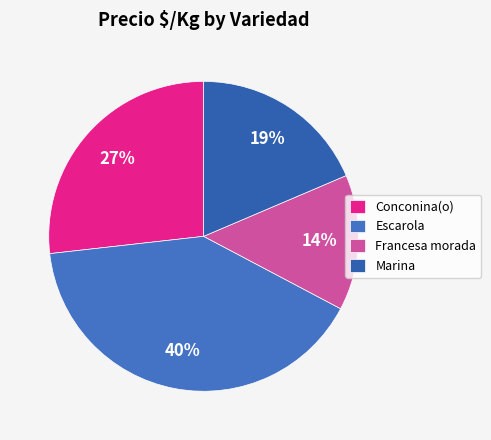

How many segments does this pie chart have?

4